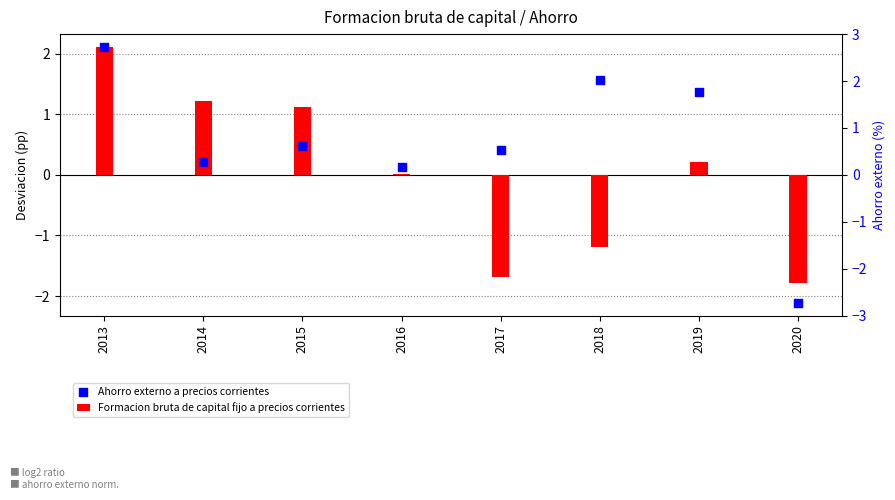

What are all the series names shown in the legend?

Formacion bruta de capital fijo a precios corrientes, Ahorro externo a precios corrientes